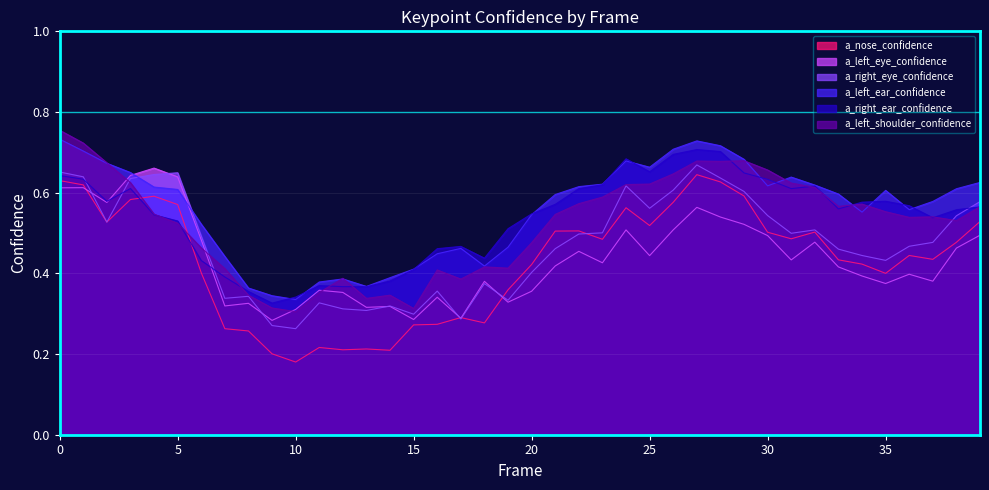

Which category has the highest value in the a_right_eye_confidence series?

27